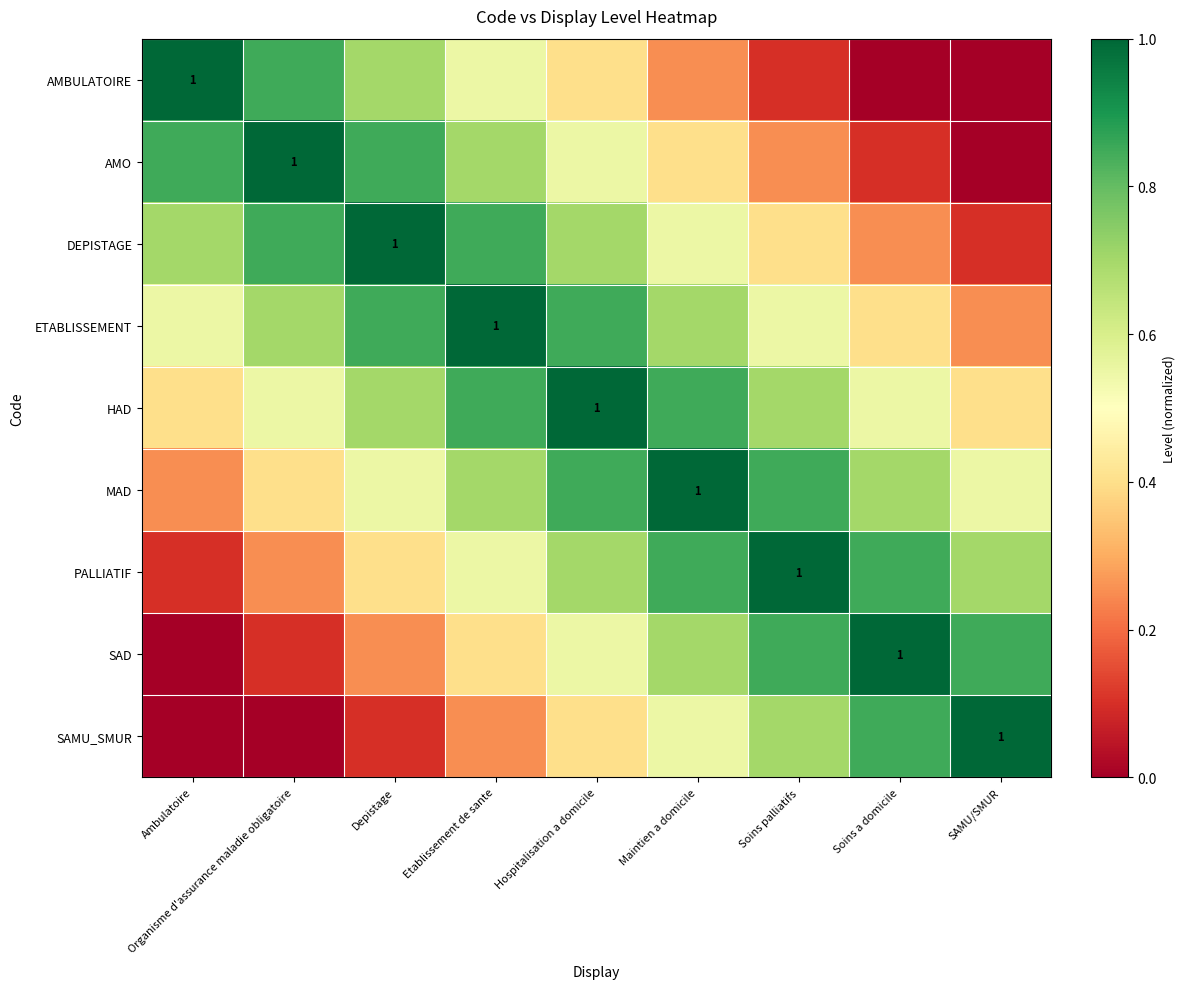

Between SAMU/SMUR and Organisme d'assurance maladie obligatoire, which is larger?

Organisme d'assurance maladie obligatoire